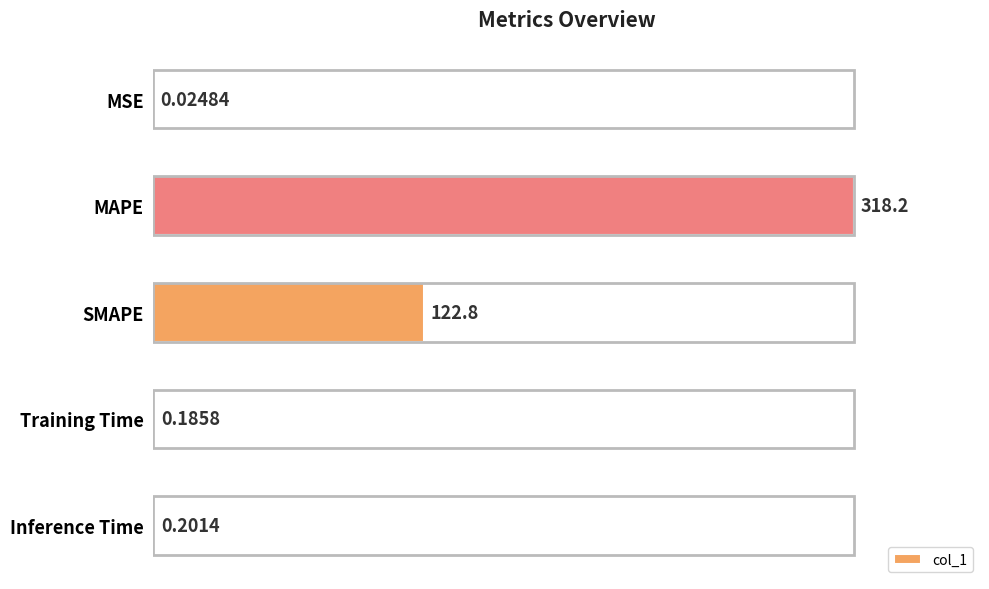

What is the change in value from SMAPE to Inference Time?

-122.6